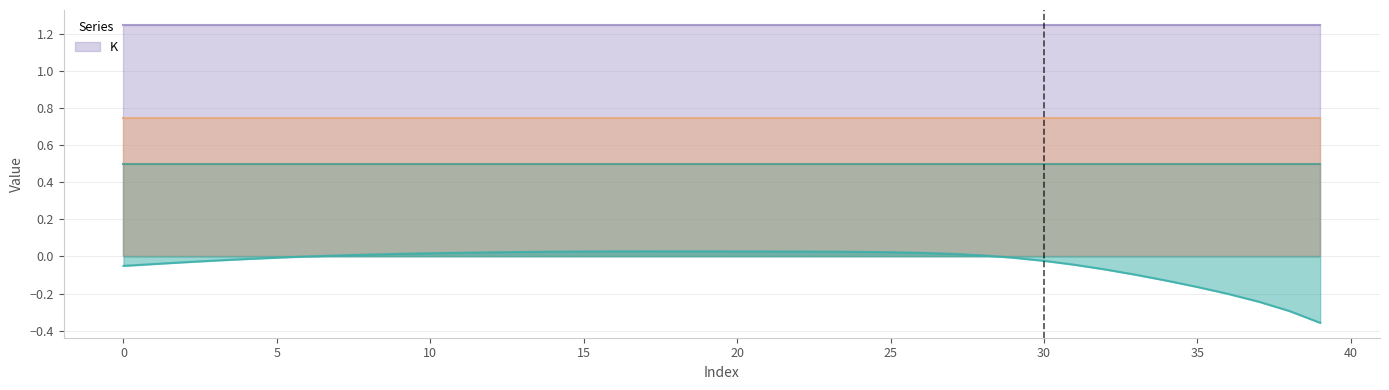

What is the spread (max minus min) of values at 12?

1.2